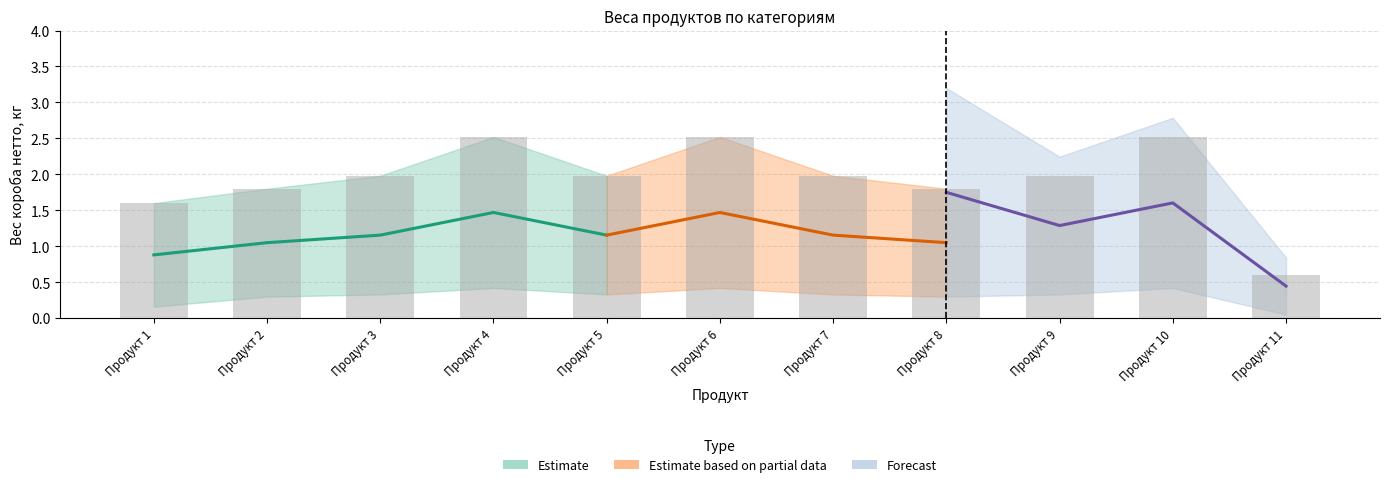

The value of Вес нетто штуки, кг at Сосиски С кетчупом 0.42 is 0.2. True or false?

False